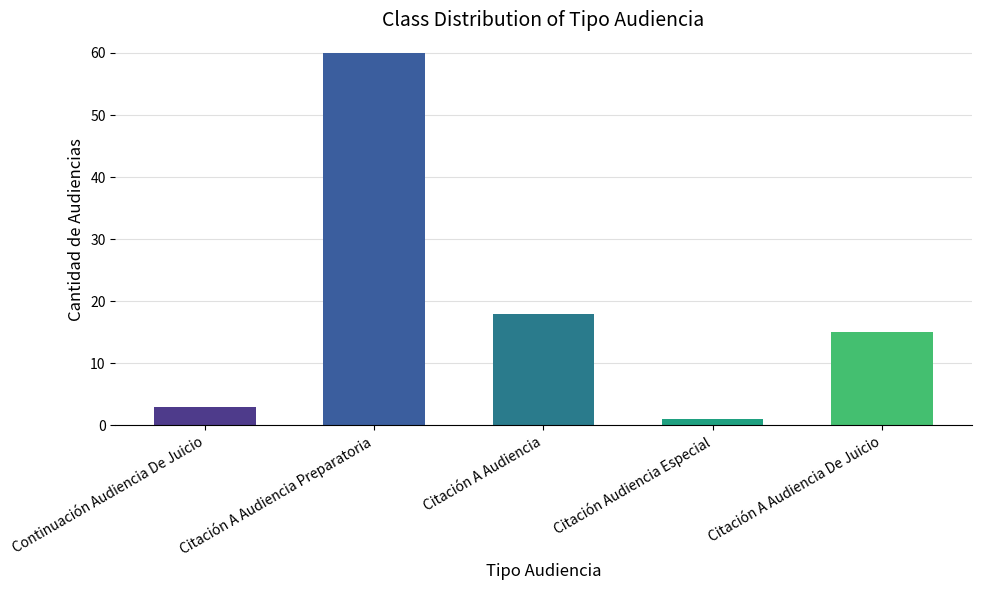

What is the sum of the values at Citación A Audiencia and Citación Audiencia Especial?

19